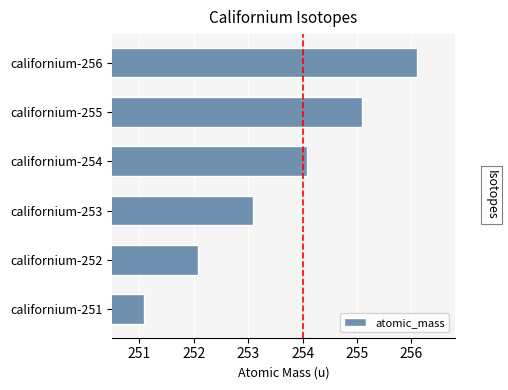

What is the sum of the values at californium-254 and californium-255?

509.2